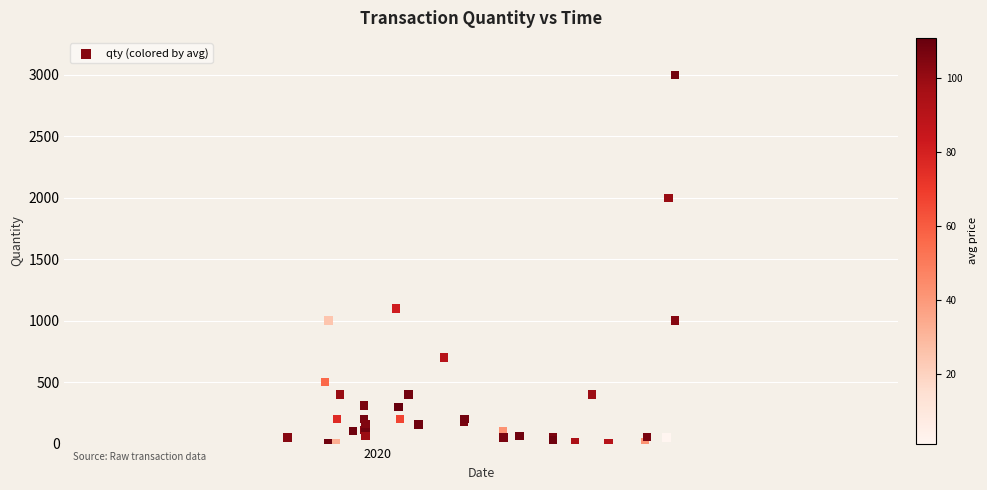

What Y value in the scatter plot is closest to 1500?

1100